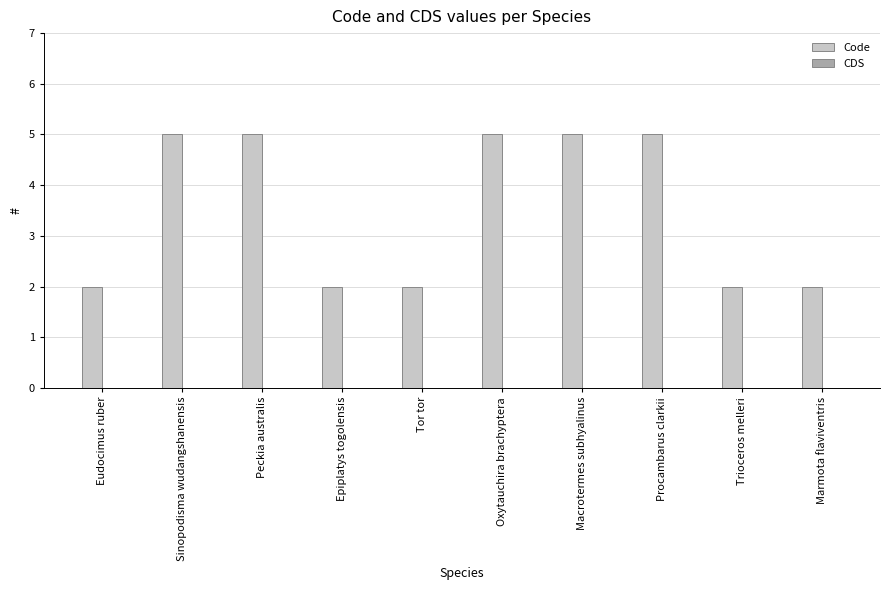

Reading right to left, extract all data points from this chart.

Marmota flaviventris=2	Trioceros melleri=2	Procambarus clarkii=5	Macrotermes subhyalinus=5	Oxytauchira brachyptera=5	Tor tor=2	Epiplatys togolensis=2	Peckia australis=5	Sinopodisma wudangshanensis=5	Eudocimus ruber=2